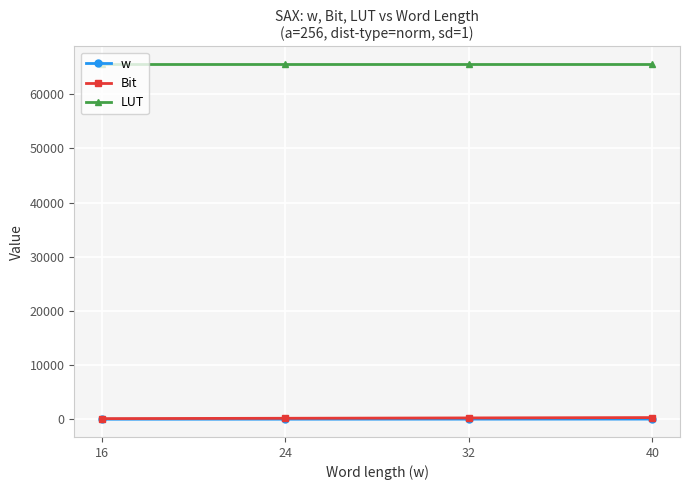

At how many categories does at least one series exceed 22897?

4